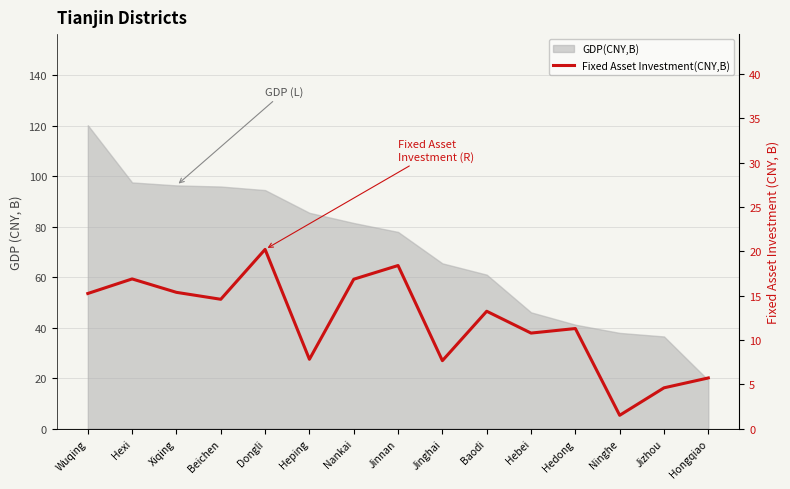

List the labels in order of value, smallest first.

Ninghe, Jizhou, Hongqiao, Jinghai, Heping, Hebei, Hedong, Baodi, Beichen, Wuqing, Xiqing, Nankai, Hexi, Jinnan, Dongli